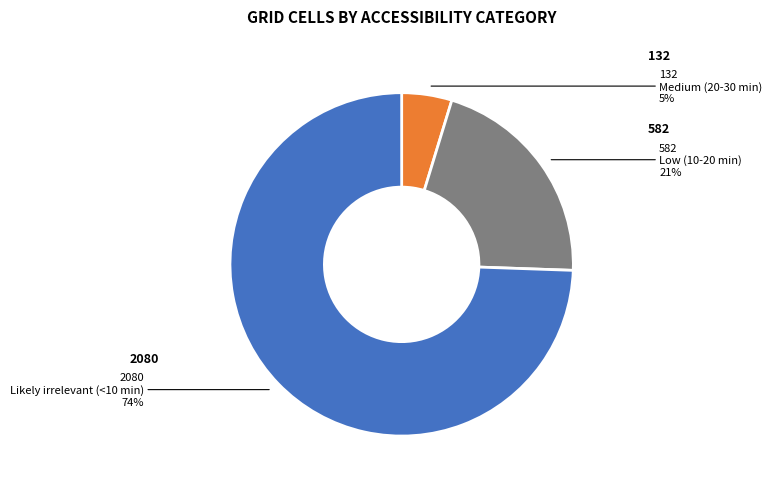

The Medium (20-30 min) slice represents 5% of the pie. True or false?

True